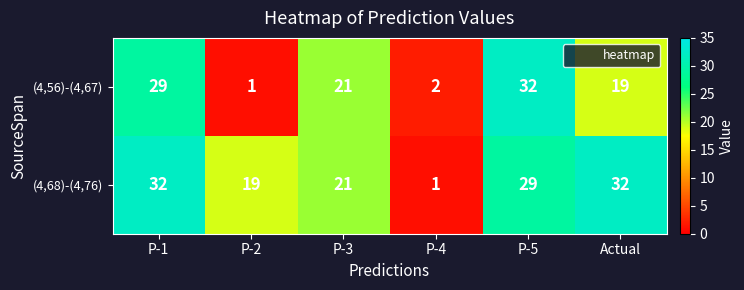

Where does the (4,56)-(4,67) series first go above 21?

P-1